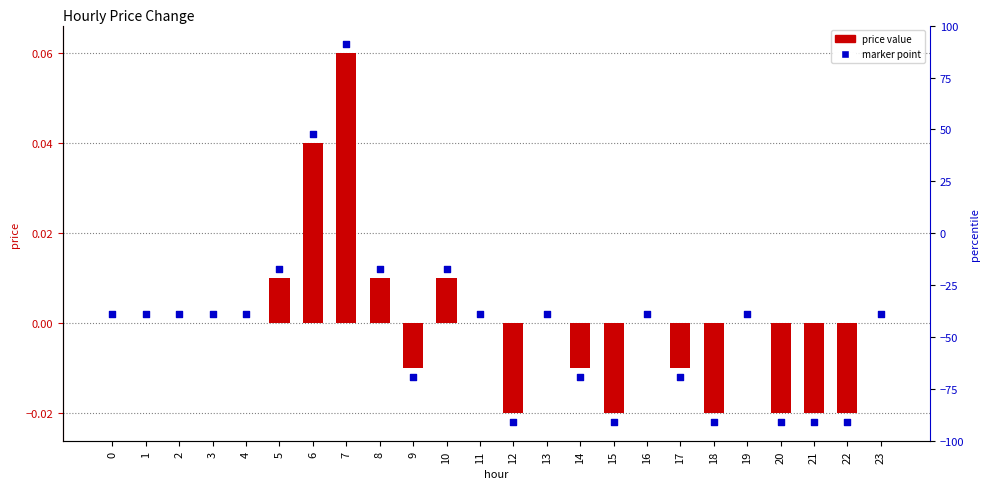

Which has a higher value, 19 or 21?

19